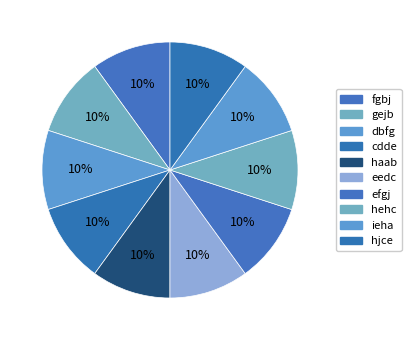

Is there any slice that represents more than half of the pie?

No